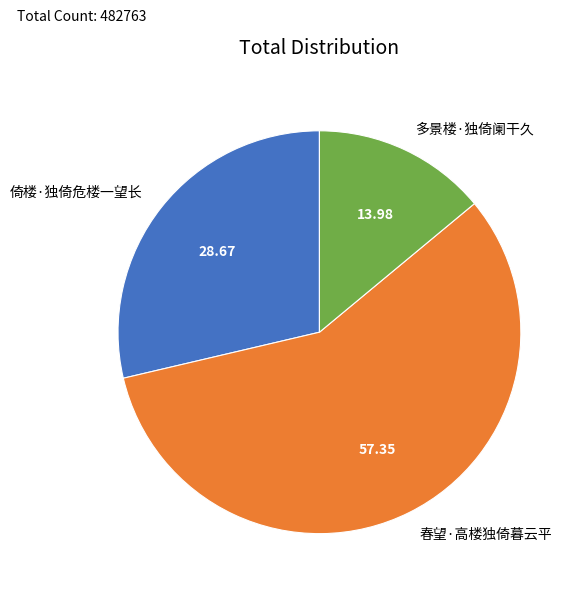

Which category has the biggest portion of the pie?

春望·高楼独倚暮云平